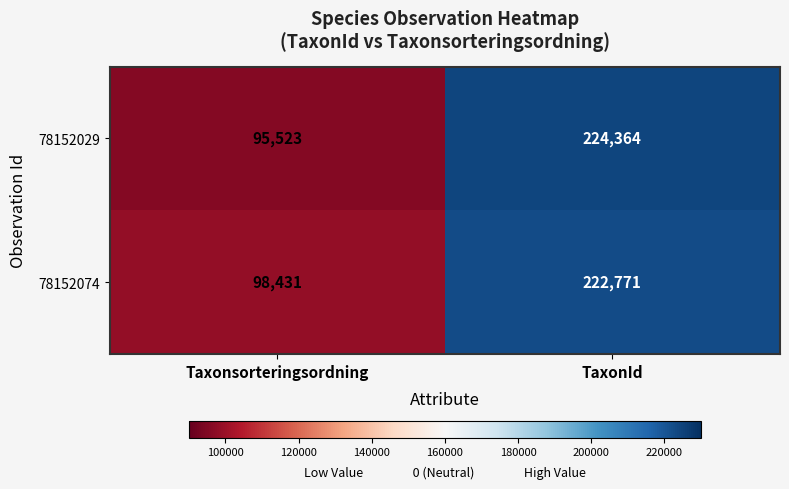

The 78152029 series shows 55914 at Taxonsorteringsordning. True or false?

False